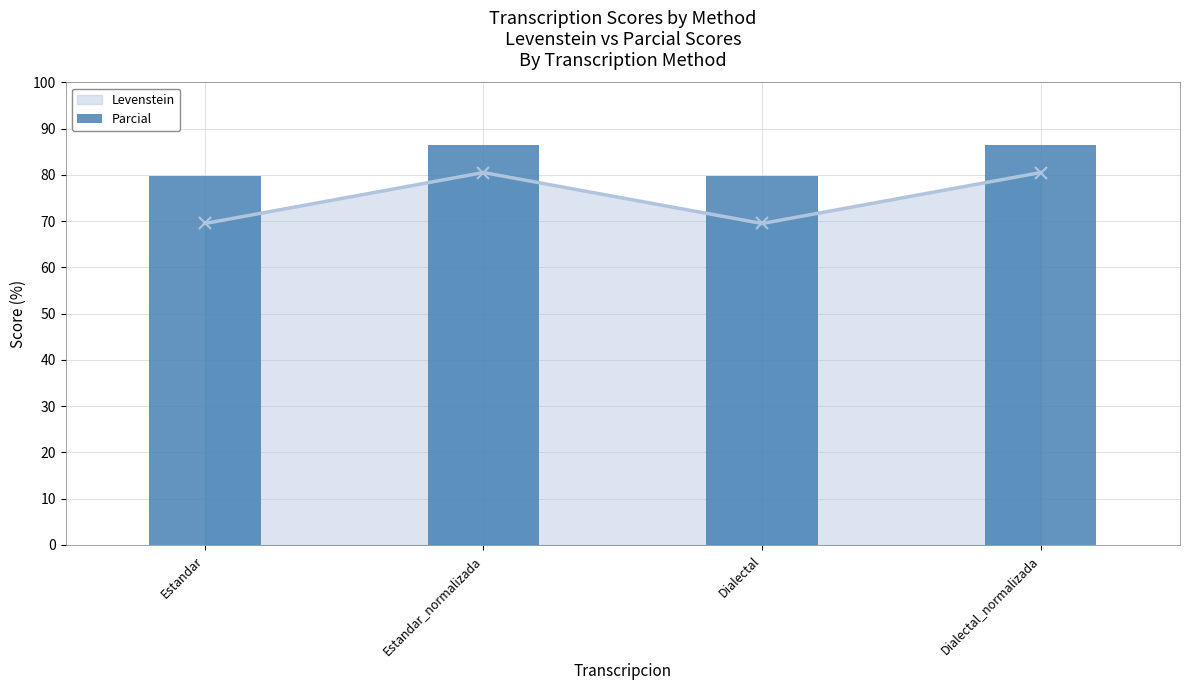

What is the sum of the values at Estandar and Dialectal?

159.5